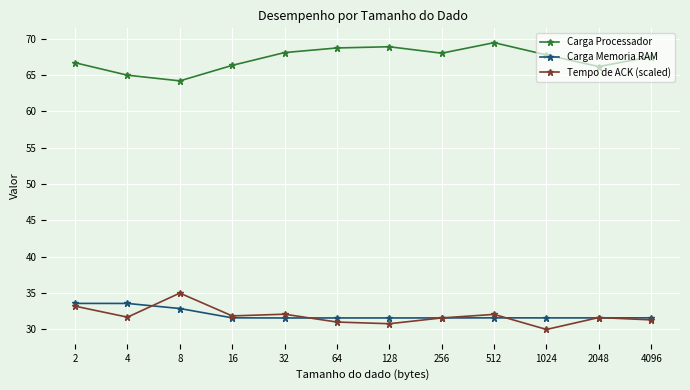

How many lines are shown in the chart?

3